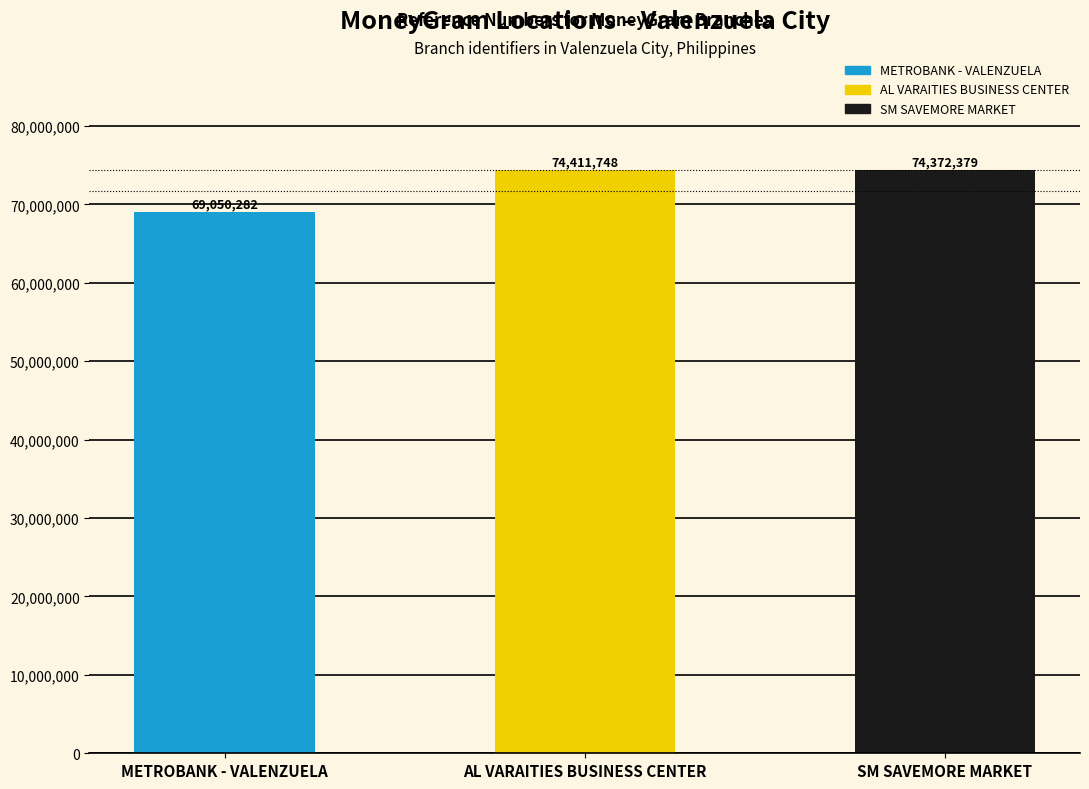

Reading left to right, list all the values displayed in this chart.

METROBANK - VALENZUELA=69050282	AL VARAITIES BUSINESS CENTER=74411748	SM SAVEMORE MARKET=74372379